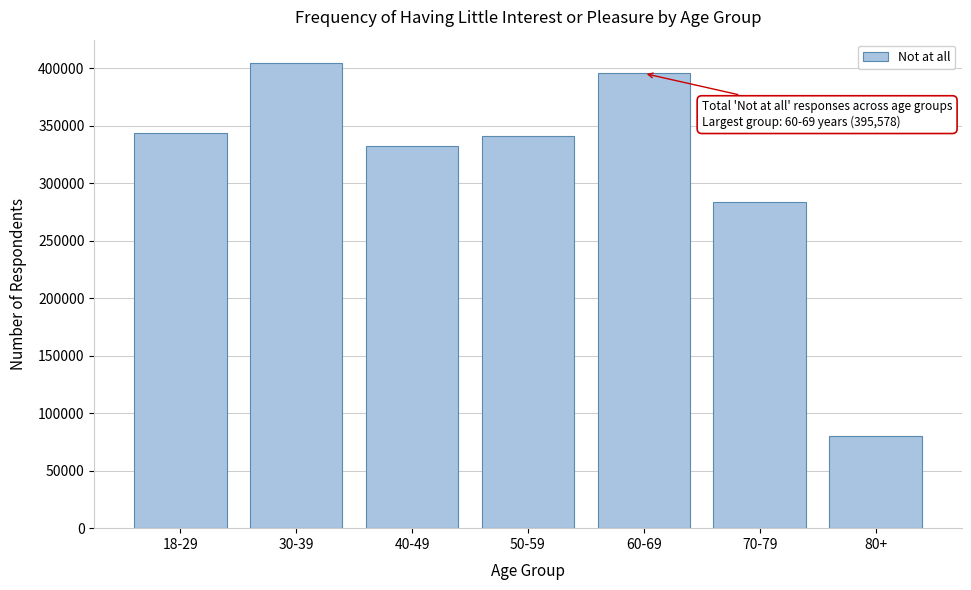

Reading left to right, list all the values displayed in this chart.

343810	404686	332361	341281	395578	284054	79991